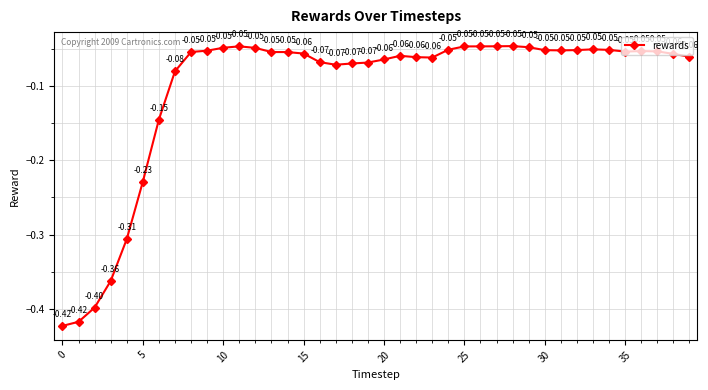

How many interior local valleys (lower than both neighbors) does the data have?

4